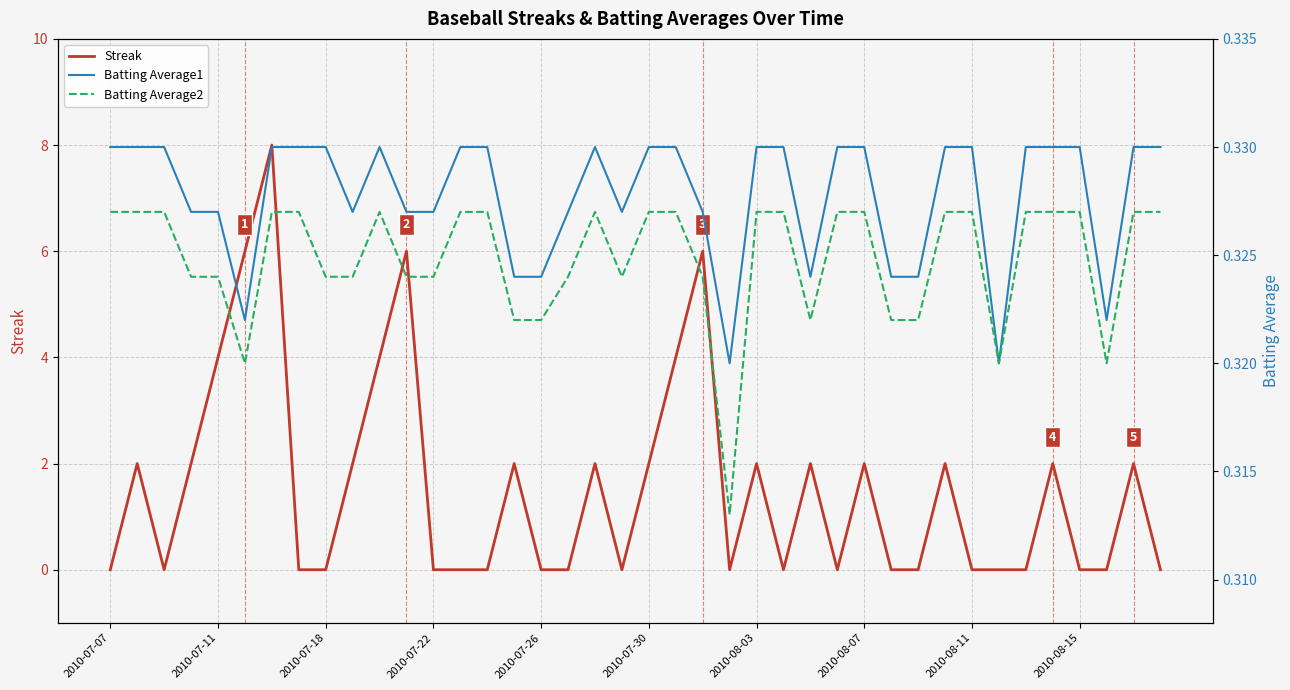

True or false: Batting Average1 and Batting Average2 cross at least once.

False